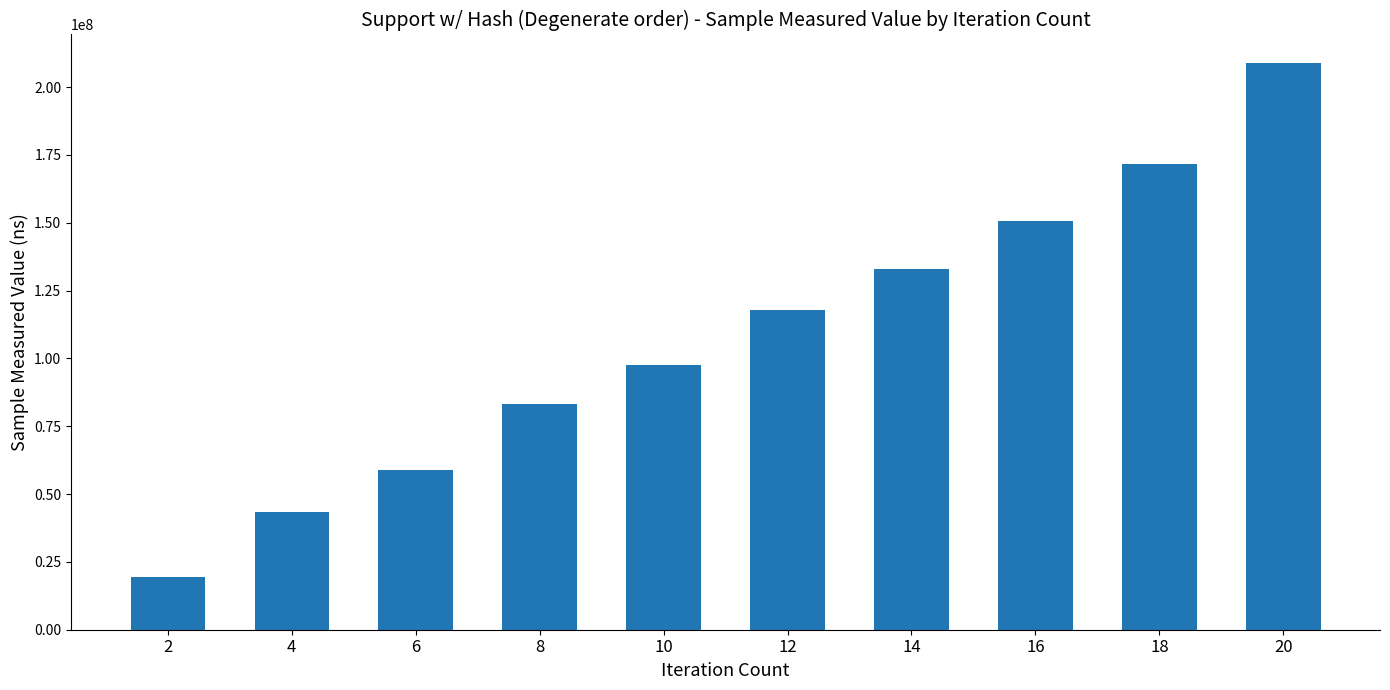

Read the value at 12.

117821257